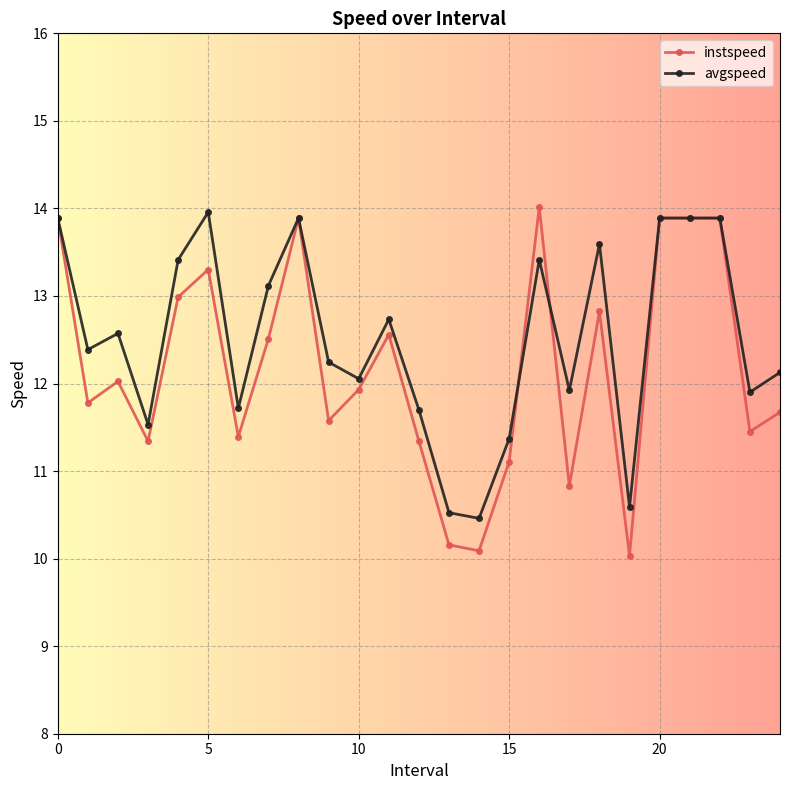

True or false: avgspeed has more than 2 points higher than both neighbors.

True